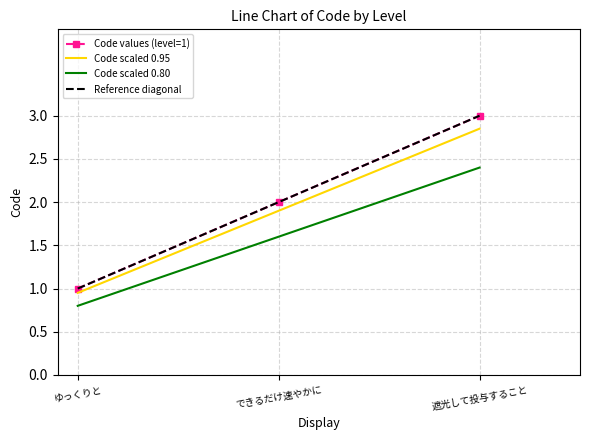

The Code values (level=1) series shows 0.8 at できるだけ速やかに. True or false?

False